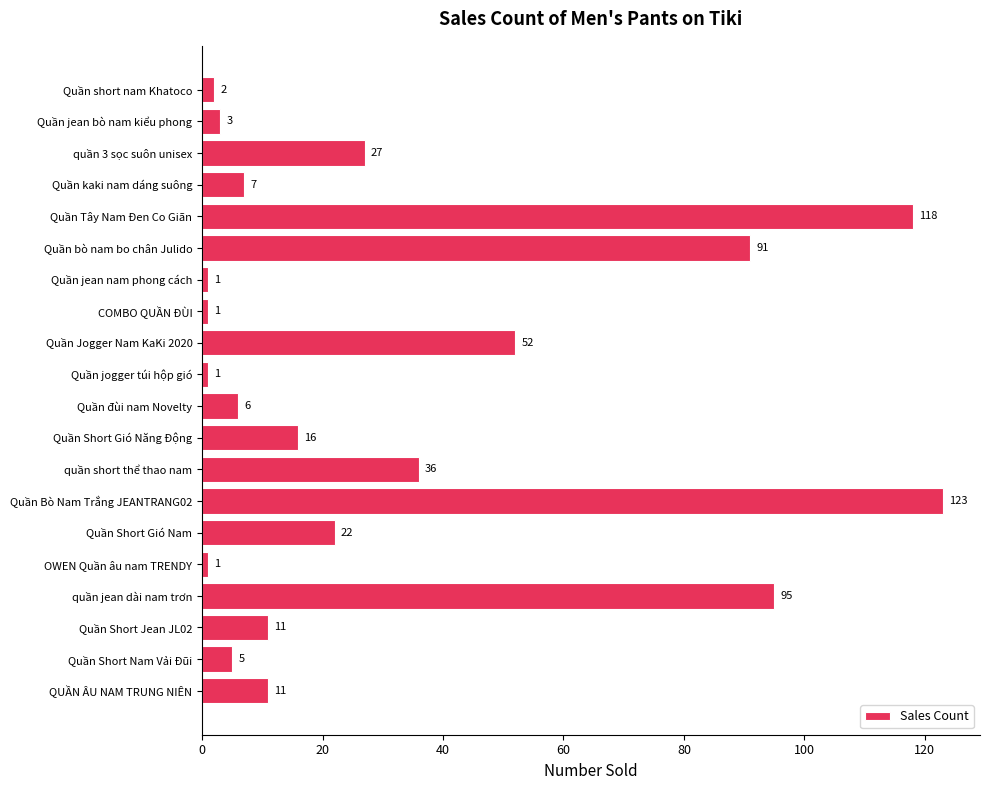

At which label is the value closest to 62?

Quần Jogger Nam KaKi 2020